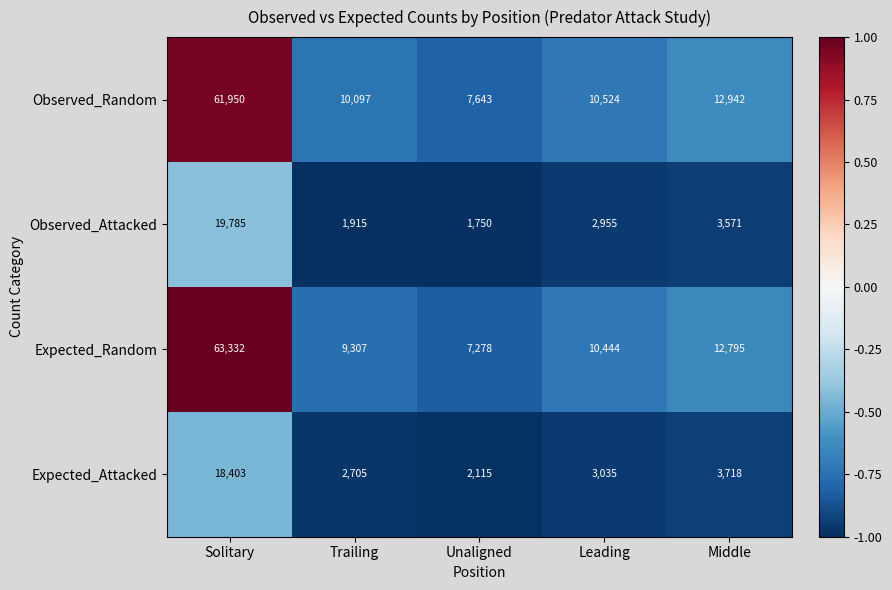

Reading left to right, extract all data points from this chart.

Observed_Random: Solitary=61950	Trailing=10097	Unaligned=7643	Leading=10524	Middle=12942
Observed_Attacked: Solitary=19785	Trailing=1915	Unaligned=1750	Leading=2955	Middle=3571
Expected_Random: Solitary=63332	Trailing=9307	Unaligned=7278	Leading=10444	Middle=12795
Expected_Attacked: Solitary=18403	Trailing=2705	Unaligned=2115	Leading=3035	Middle=3718